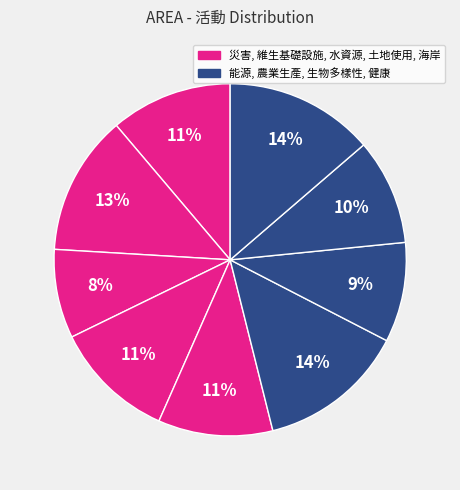

Which category has the biggest portion of the pie?

健康